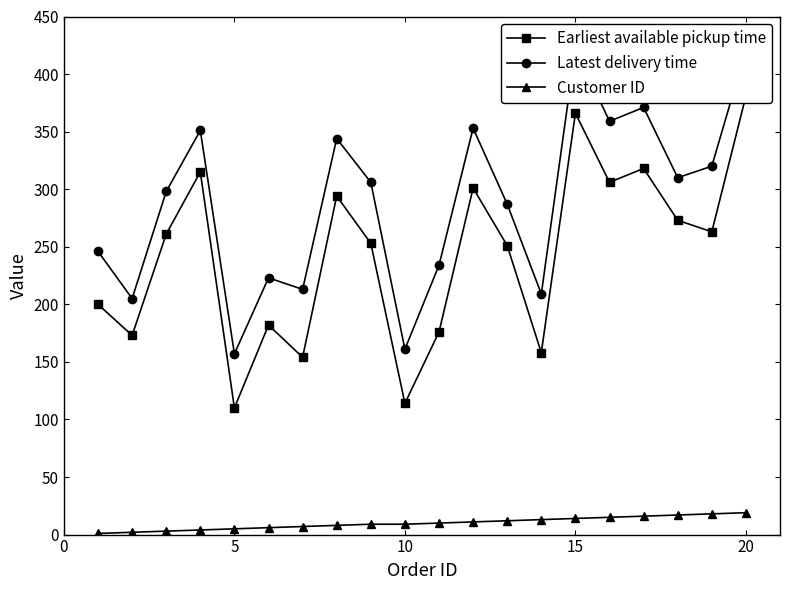

What is the highest value of the Customer ID series?

19